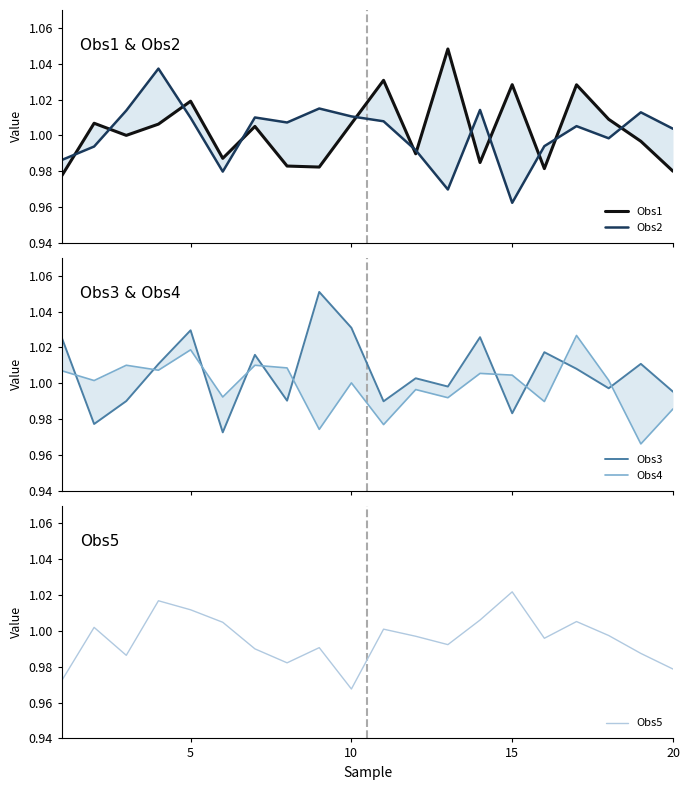

What is the highest value of the Obs4 series?

1.0